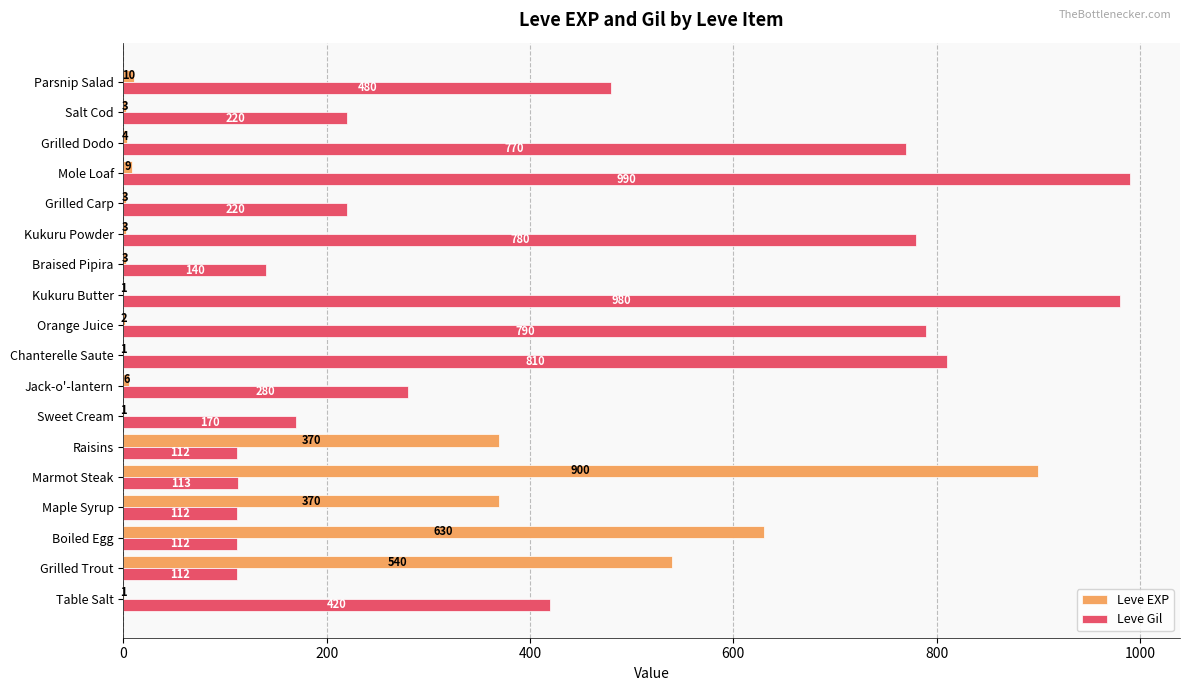

At which label does Leve Gil reach its peak?

Mole Loaf